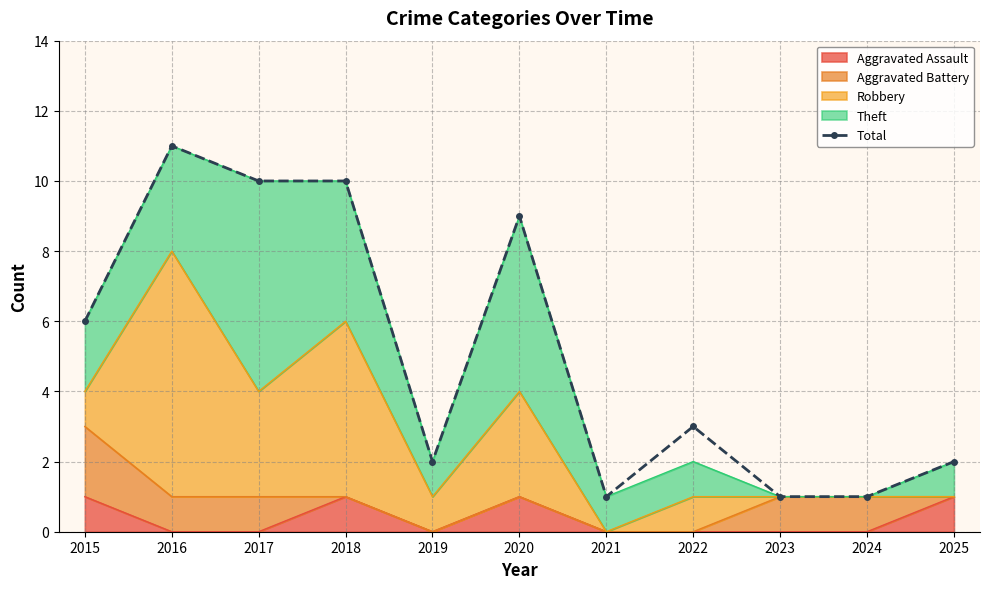

Reading right to left, what are all the values shown in this chart?

2	1	1	3	1	9	2	10	10	11	6